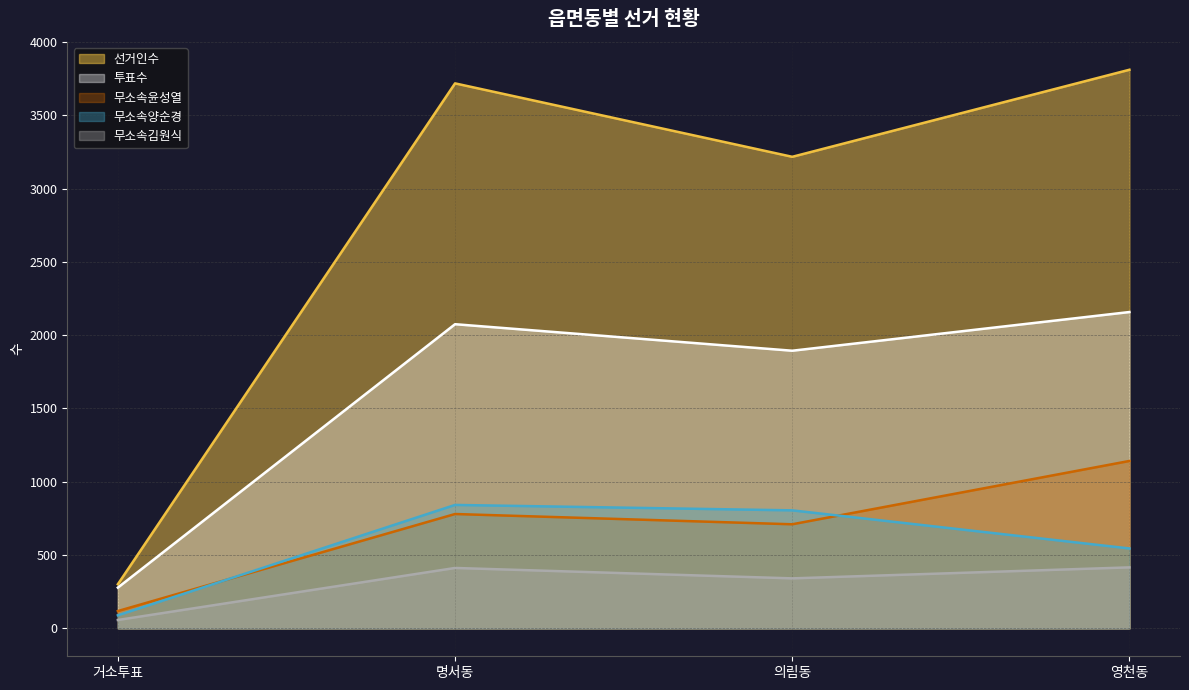

True or false: 무소속윤성열 and 선거인수 cross at least once.

False